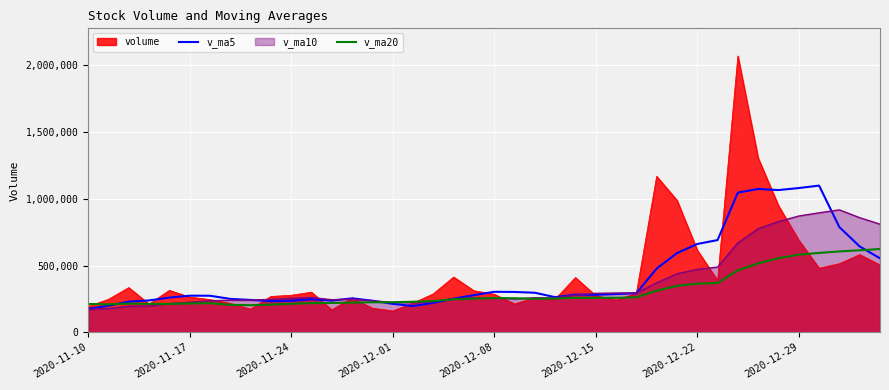

True or false: v_ma5 has more than 2 interior local peaks.

True